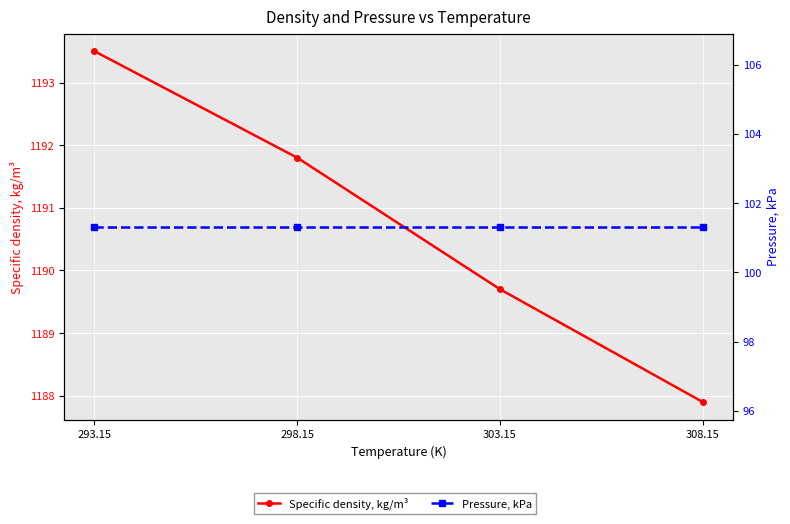

True or false: Pressure, kPa and Specific density, kg/m³ intersect in this chart.

False